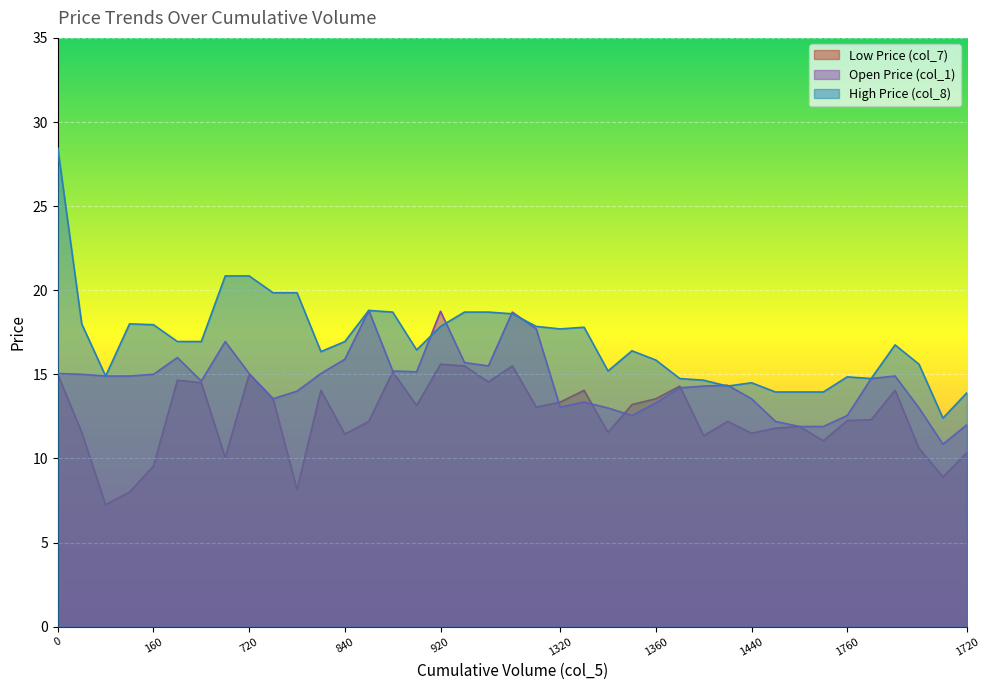

Rank the series by their average value, from highest to lowest.

High Price (col_8), Open Price (col_1), Low Price (col_7)